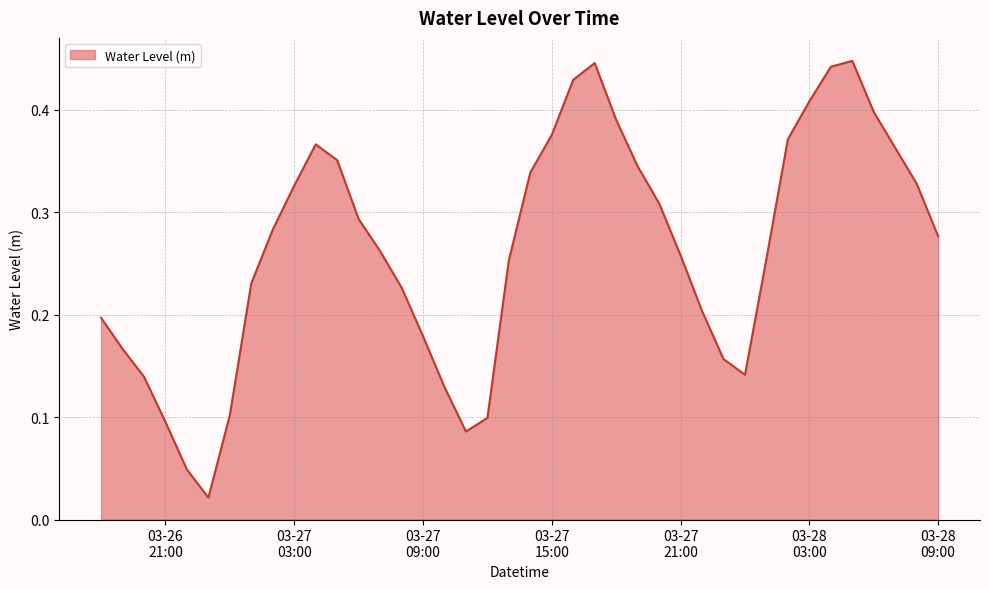

Is this an area chart (filled region under the line)?

Yes